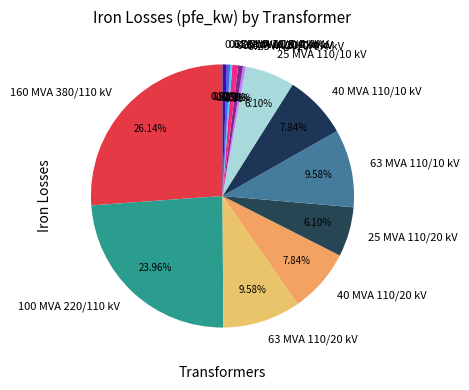

Is the sum of 0.4 MVA 10/0.4 kV and 25 MVA 110/10 kV greater than half?

No